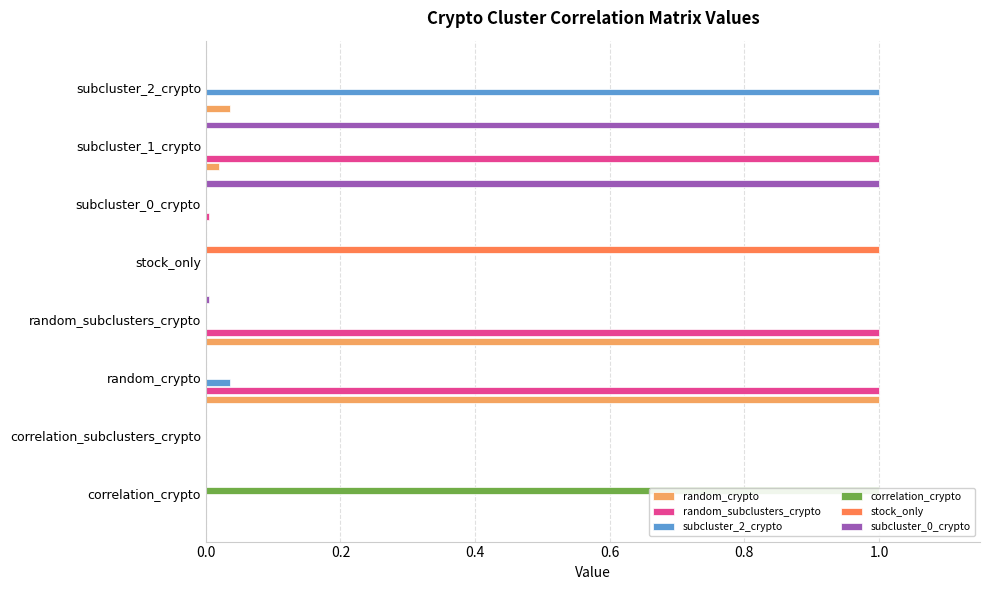

How many bars are there in each group?

6